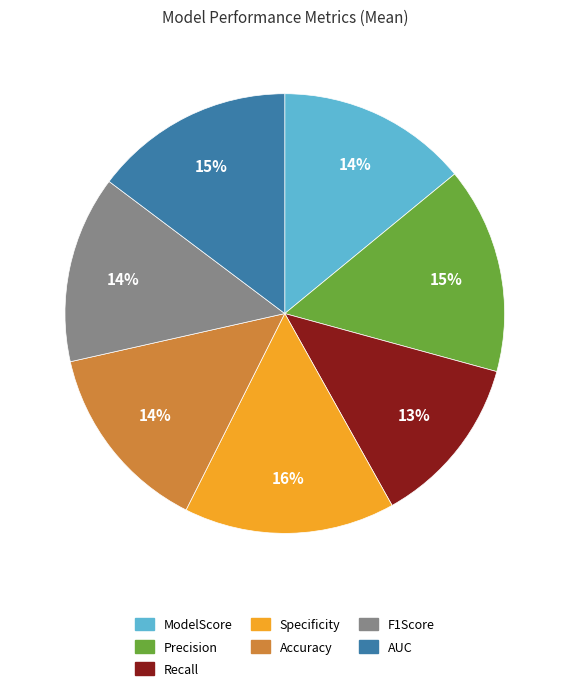

Is it true that Accuracy is 14% of the pie?

True